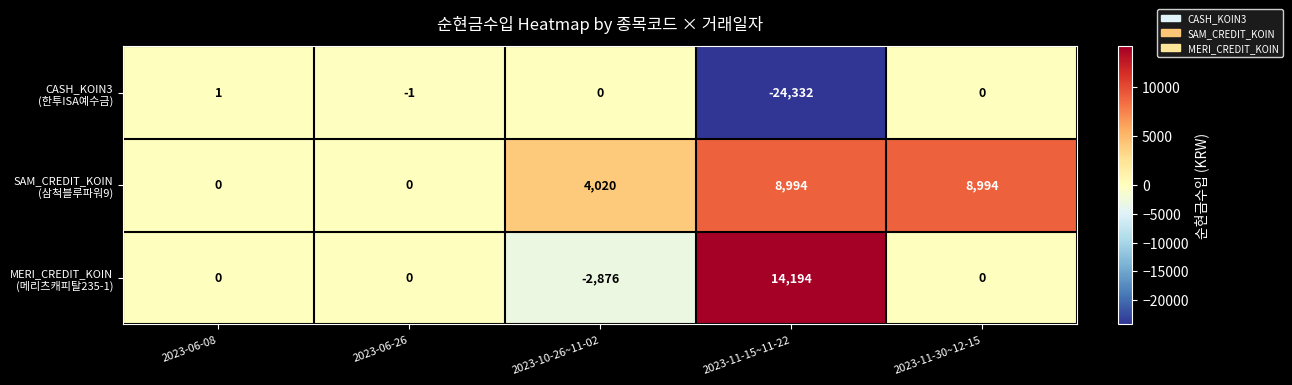

What is the minimum value shown in the chart?

-24332